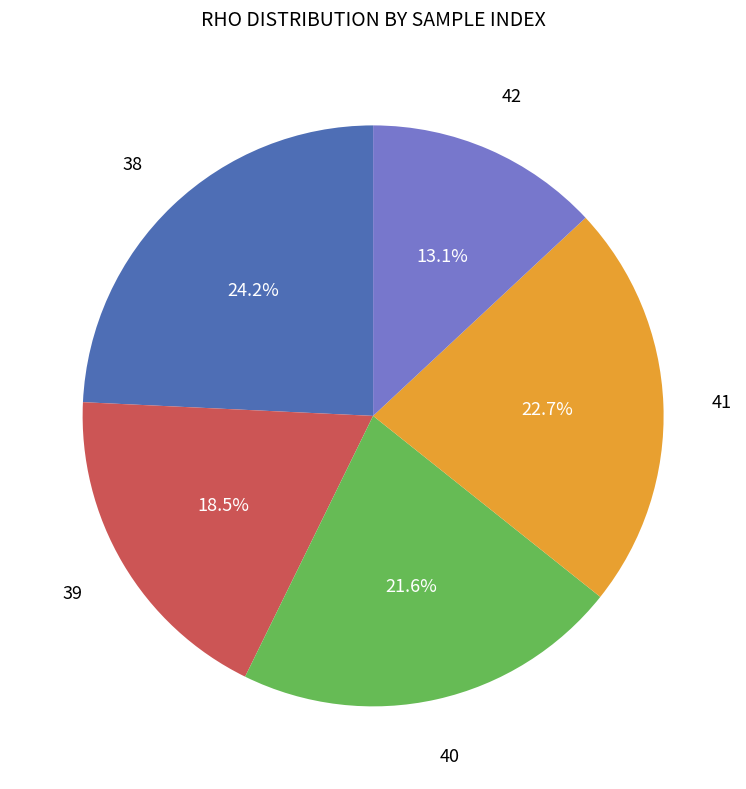

Is there a majority slice in this chart?

No